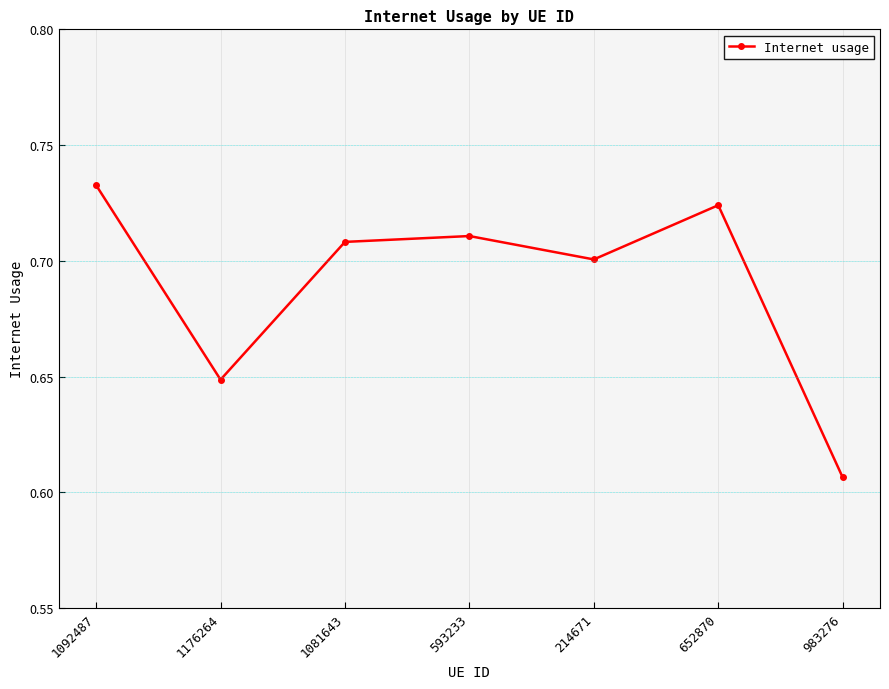

List the labels in order of value, largest first.

1092487, 652870, 593233, 1081643, 214671, 1176264, 983276